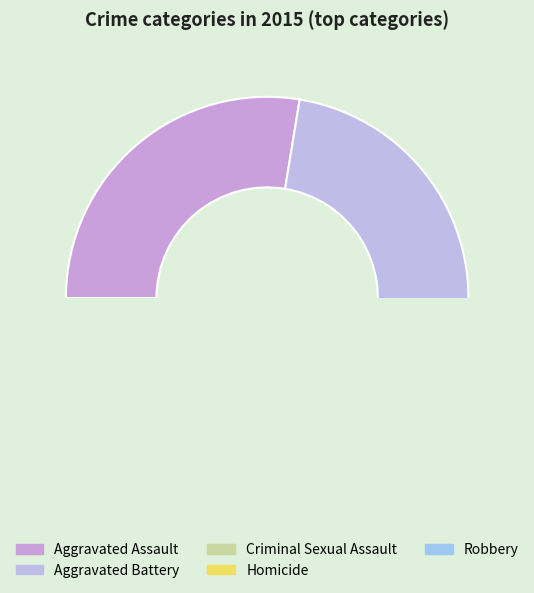

Which category has the smallest portion of the pie?

Homicide